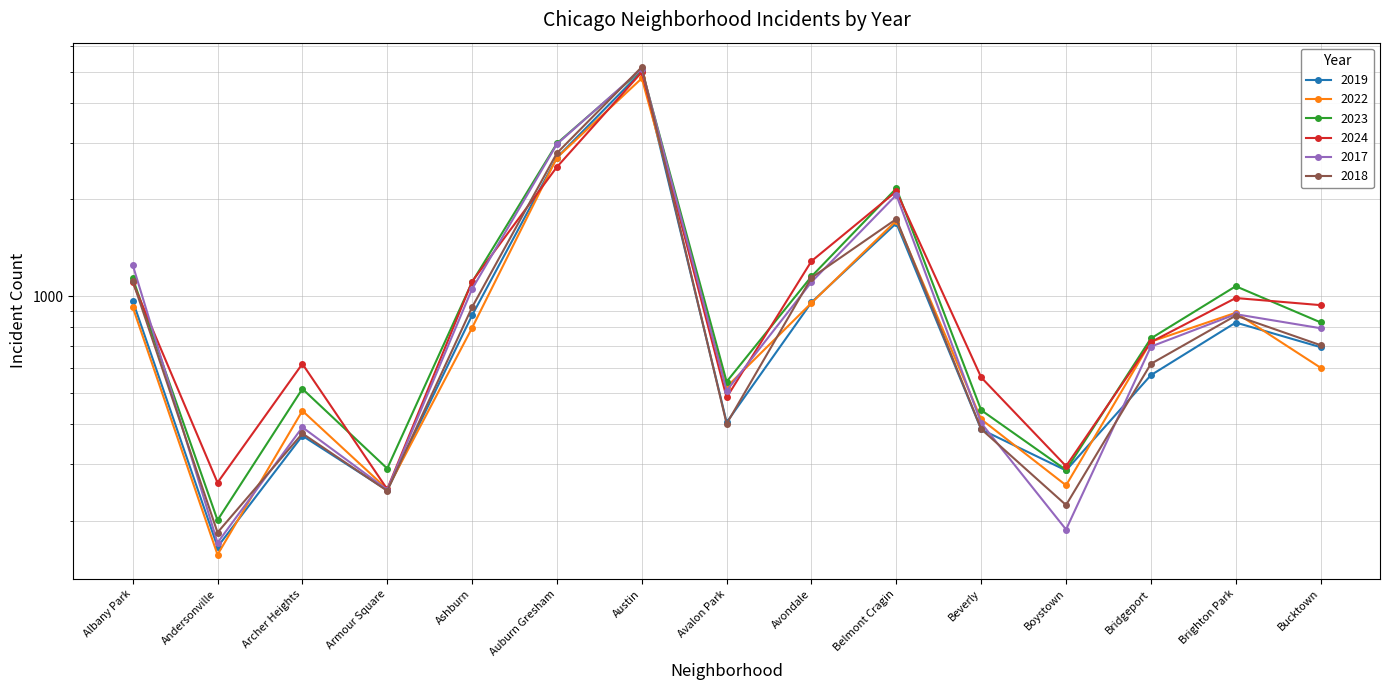

True or false: 2019 has a value of 405 at Avalon Park.

True